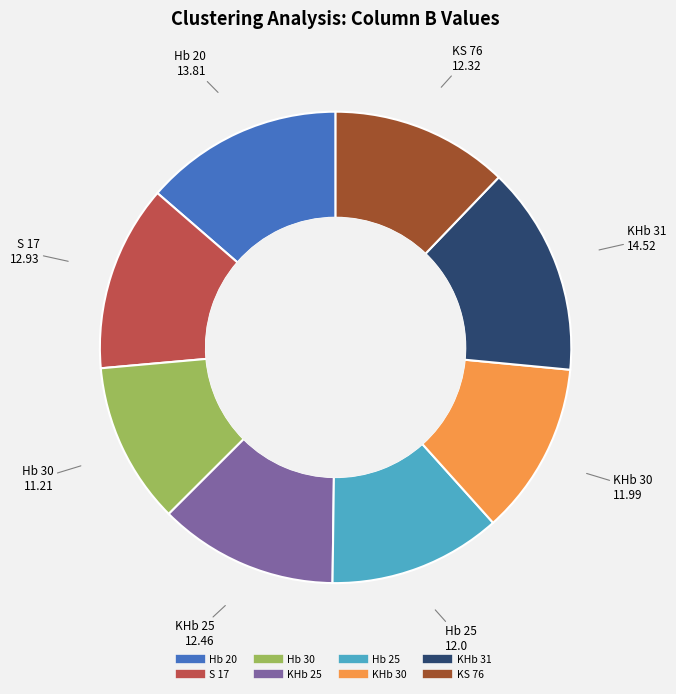

Does KHb 31 account for over 50% of the chart?

No